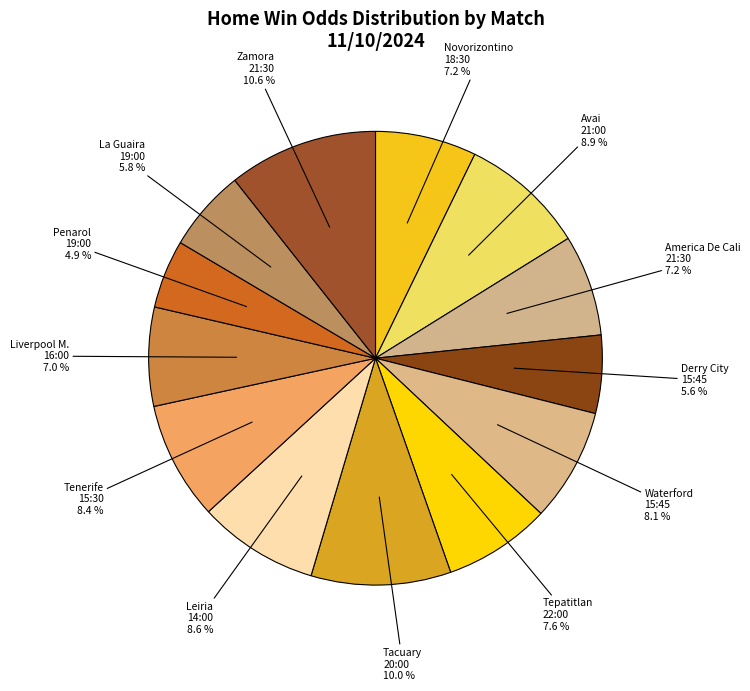

How many segments does this pie chart have?

13